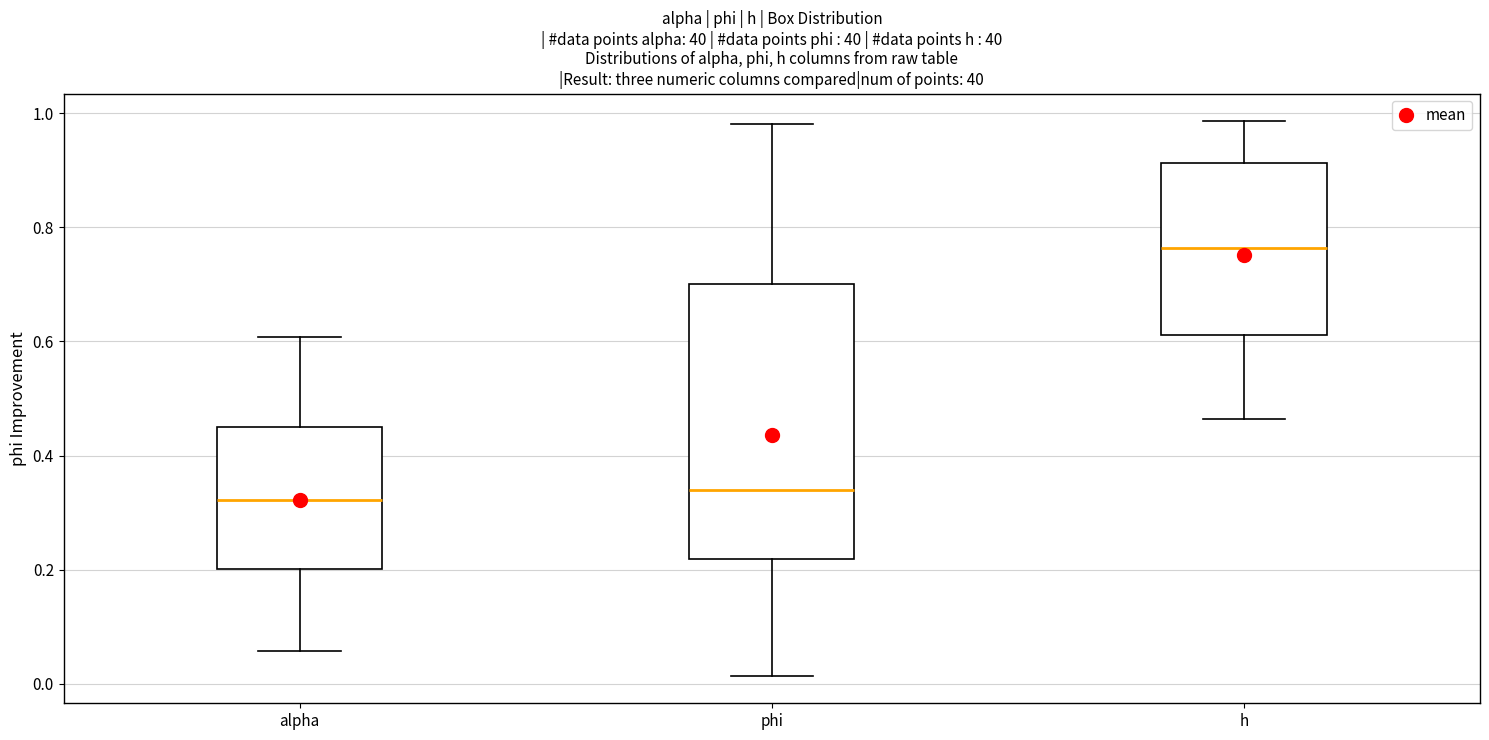

Where is the upper edge of the box for alpha on the y-axis? The values are not printed on the chart, so give them approximately, as read against the axis.

0.44